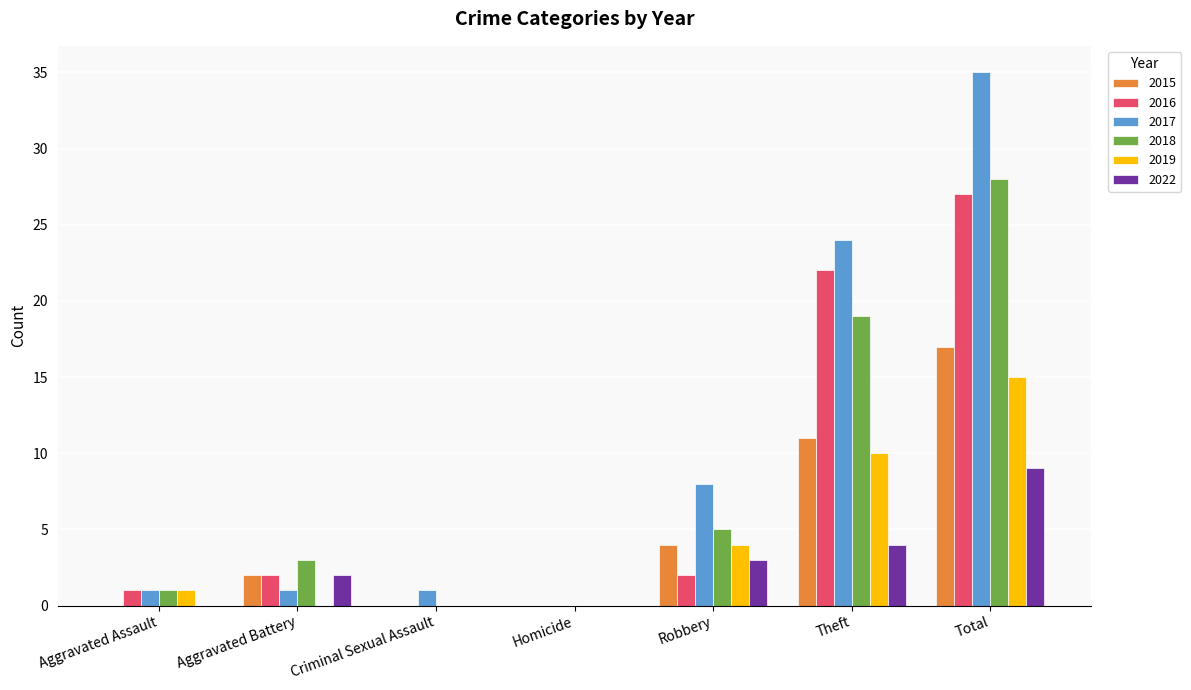

Does the chart contain stacked bars?

No